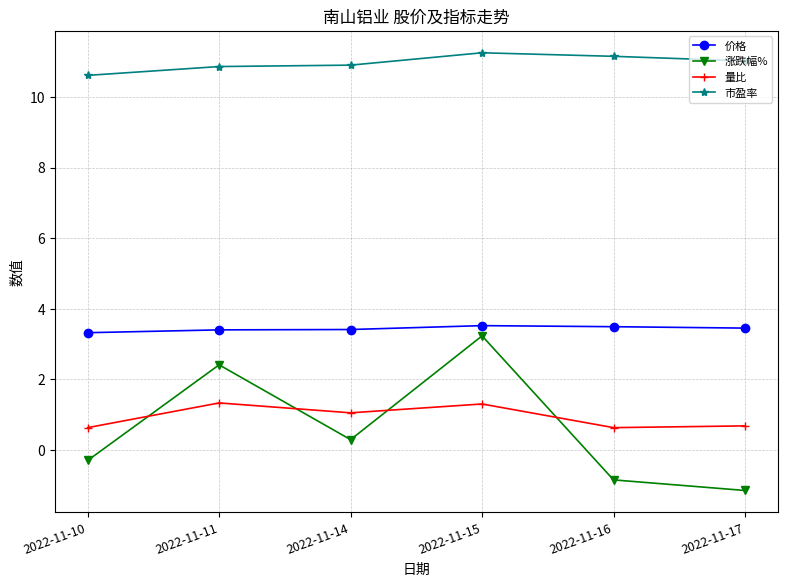

True or false: 市盈率 and 涨跌幅% cross at least once.

False